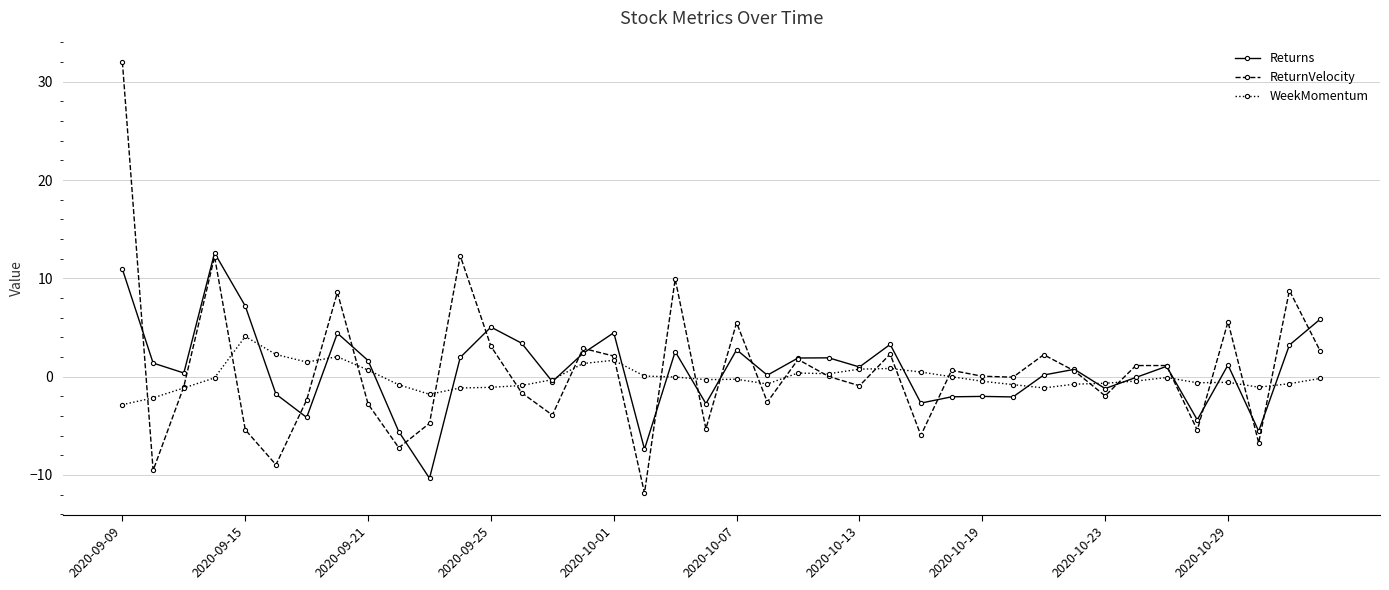

What is the highest value of the Returns series?

12.6